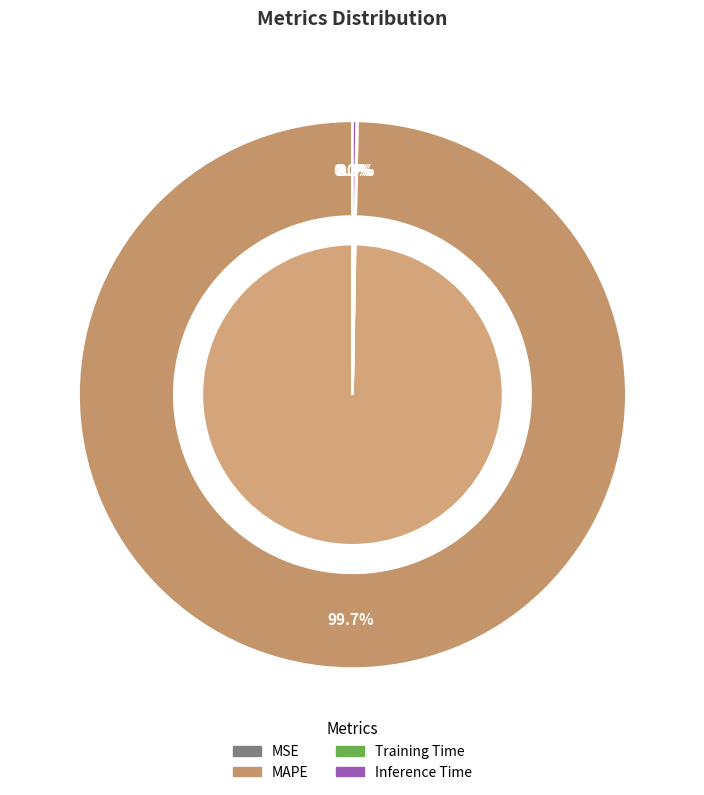

Is there any slice that represents more than half of the pie?

Yes